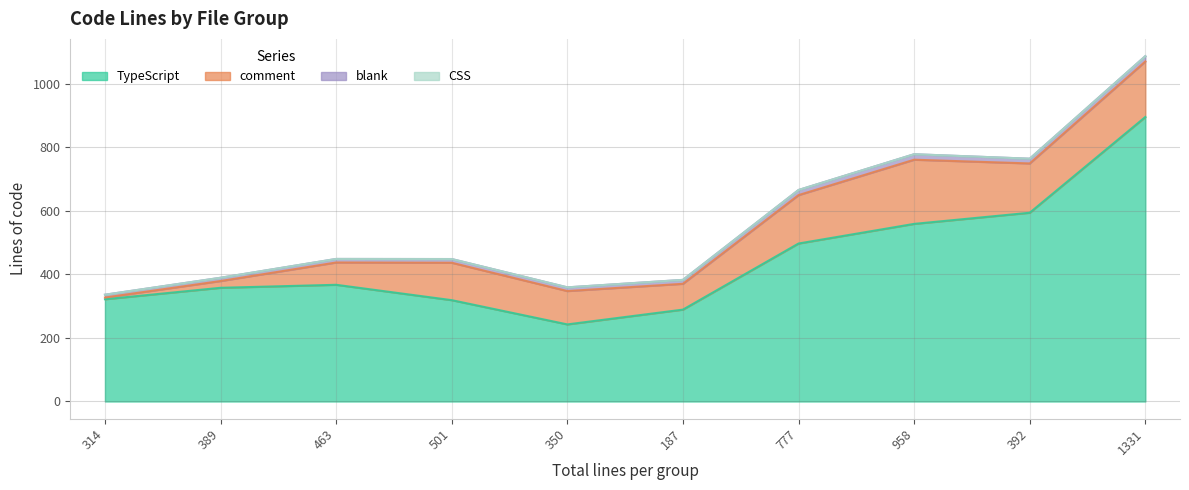

Which label corresponds to the largest value in the chart?

1331